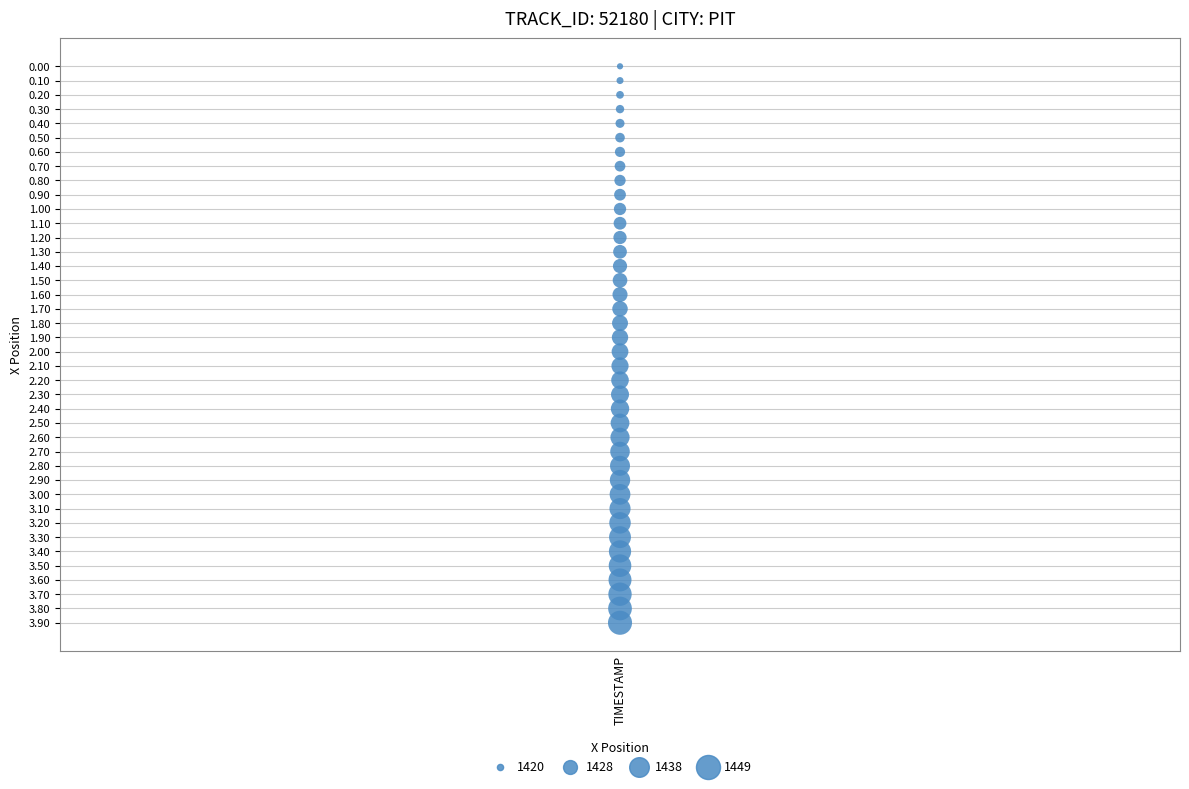

What is the range of Y values (max minus min)?

3.9